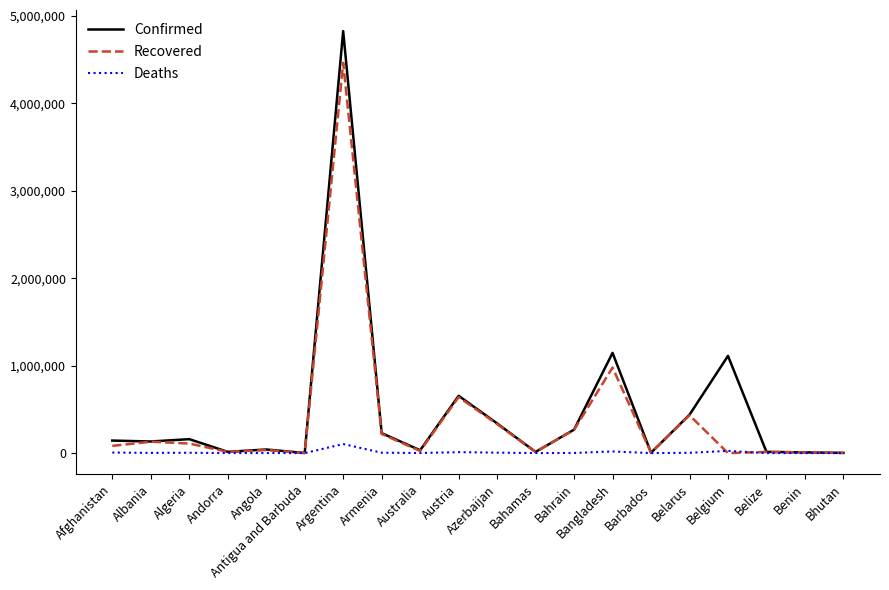

What is the average value of the Recovered series?

388476